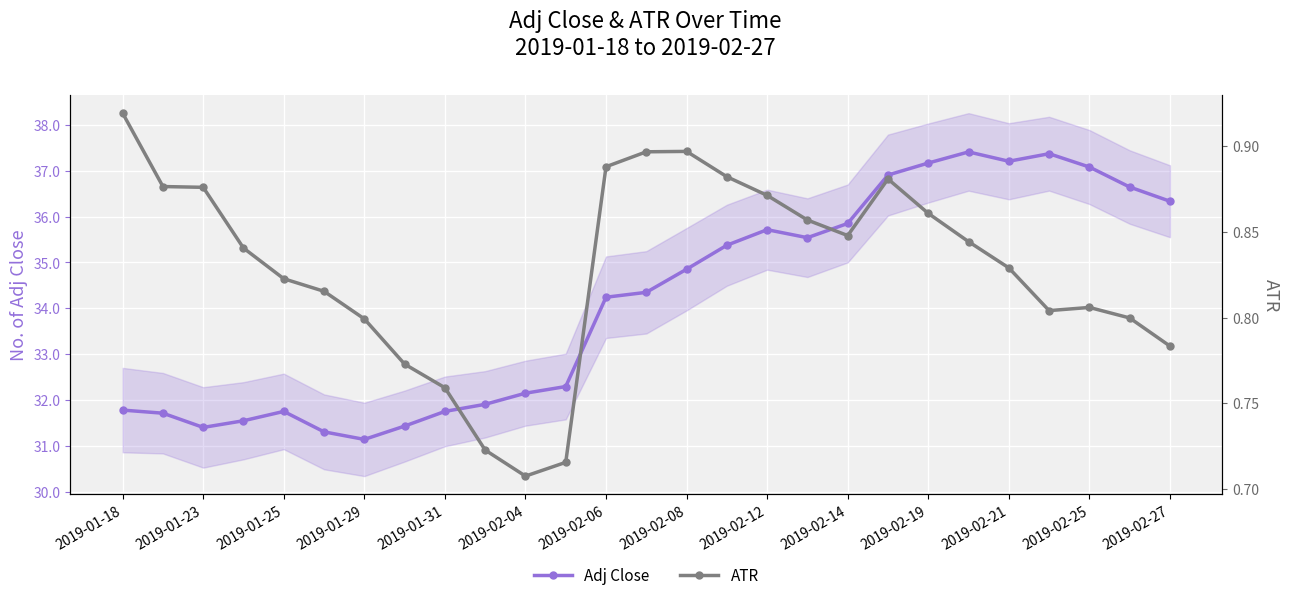

What is the spread (max minus min) of values at 2019-01-18?

30.9